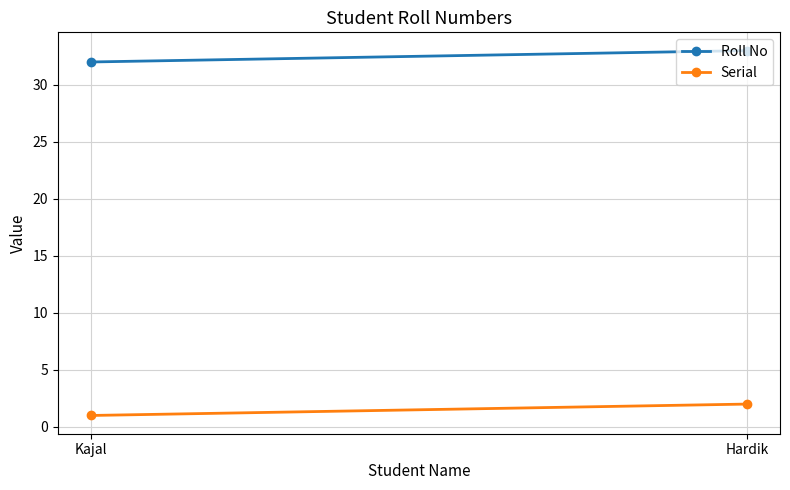

At which label does Roll No reach its minimum?

Kajal